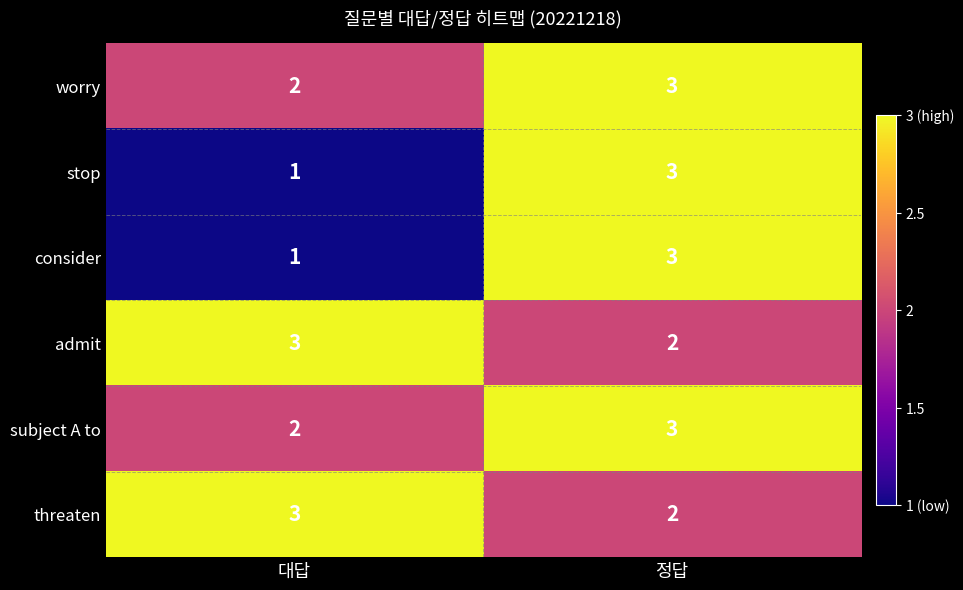

Which label corresponds to the smallest value in the chart?

대답